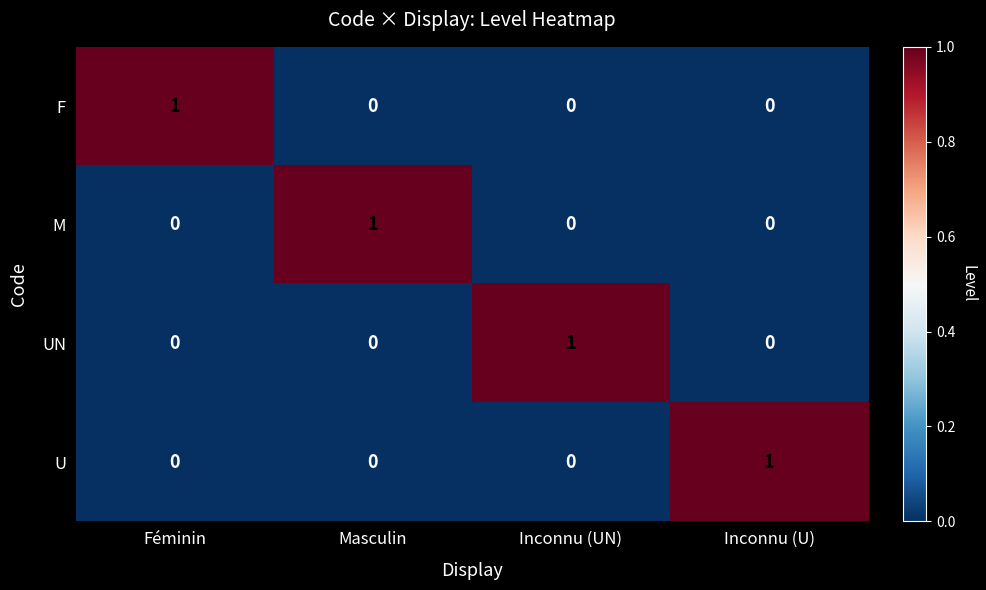

What is the spread (max minus min) of values at Féminin?

1